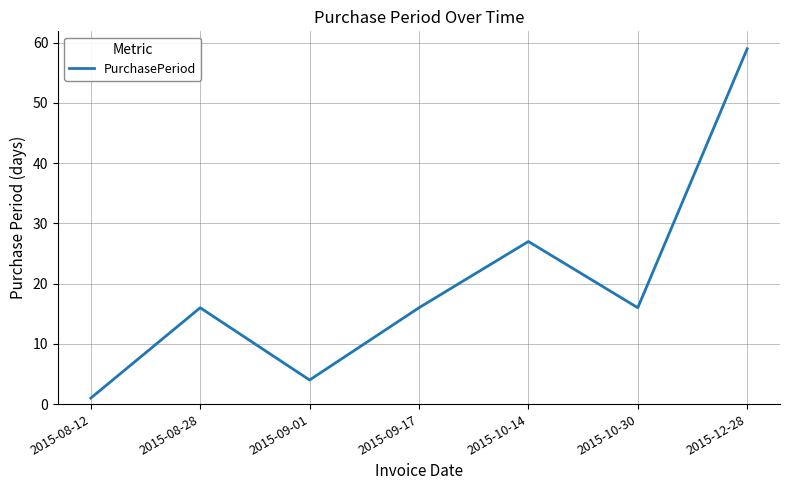

What is the sum of the values at 2015-08-12 and 2015-09-17?

17